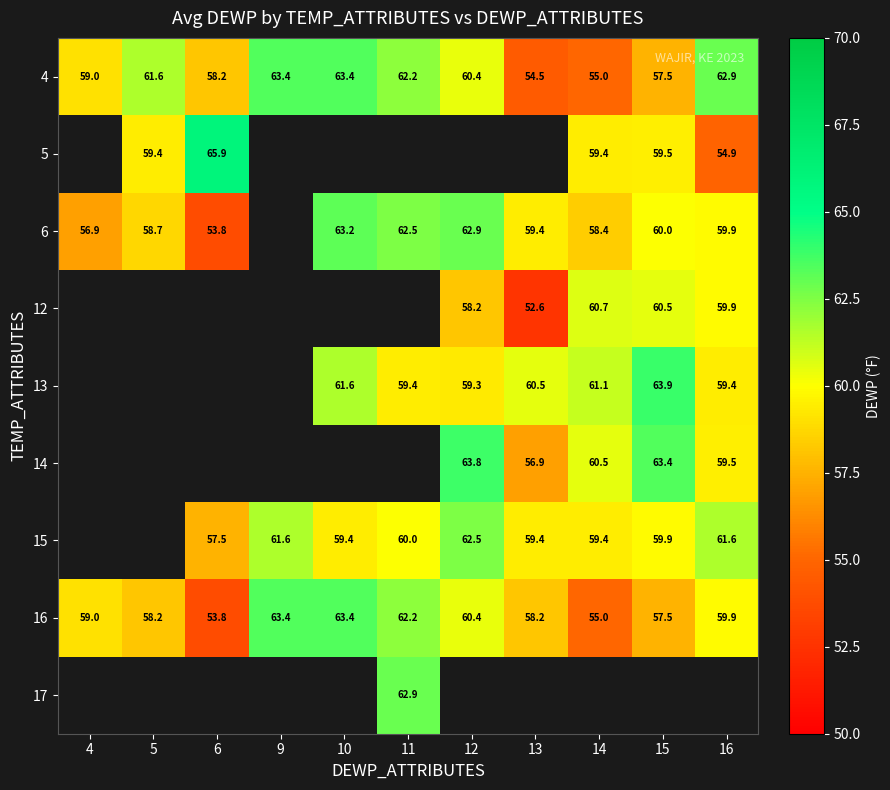

What value does the 16 series have at 6?

53.8